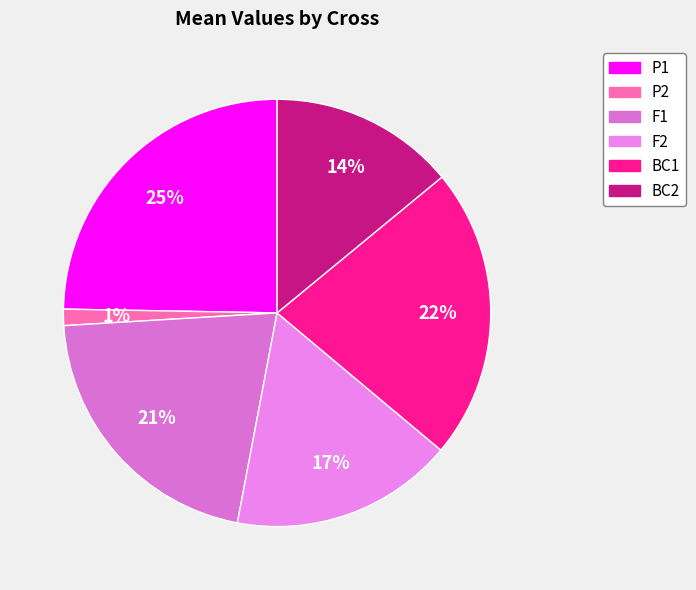

To the nearest percent, what percentage of the pie is P1?

25%